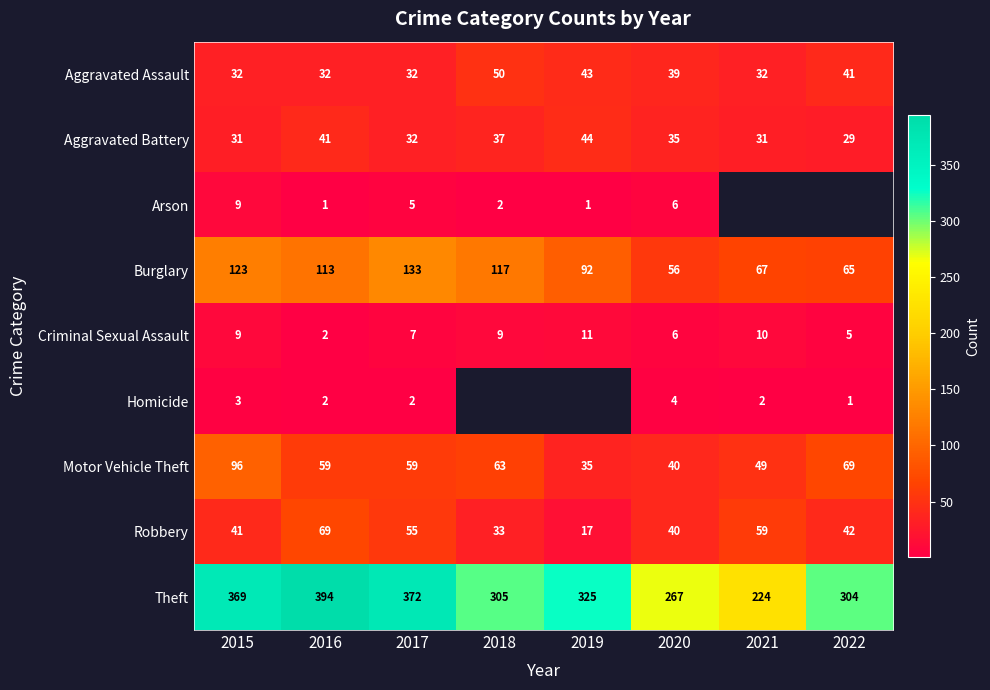

Is it true that Aggravated Assault equals 63.4 at 2019?

False